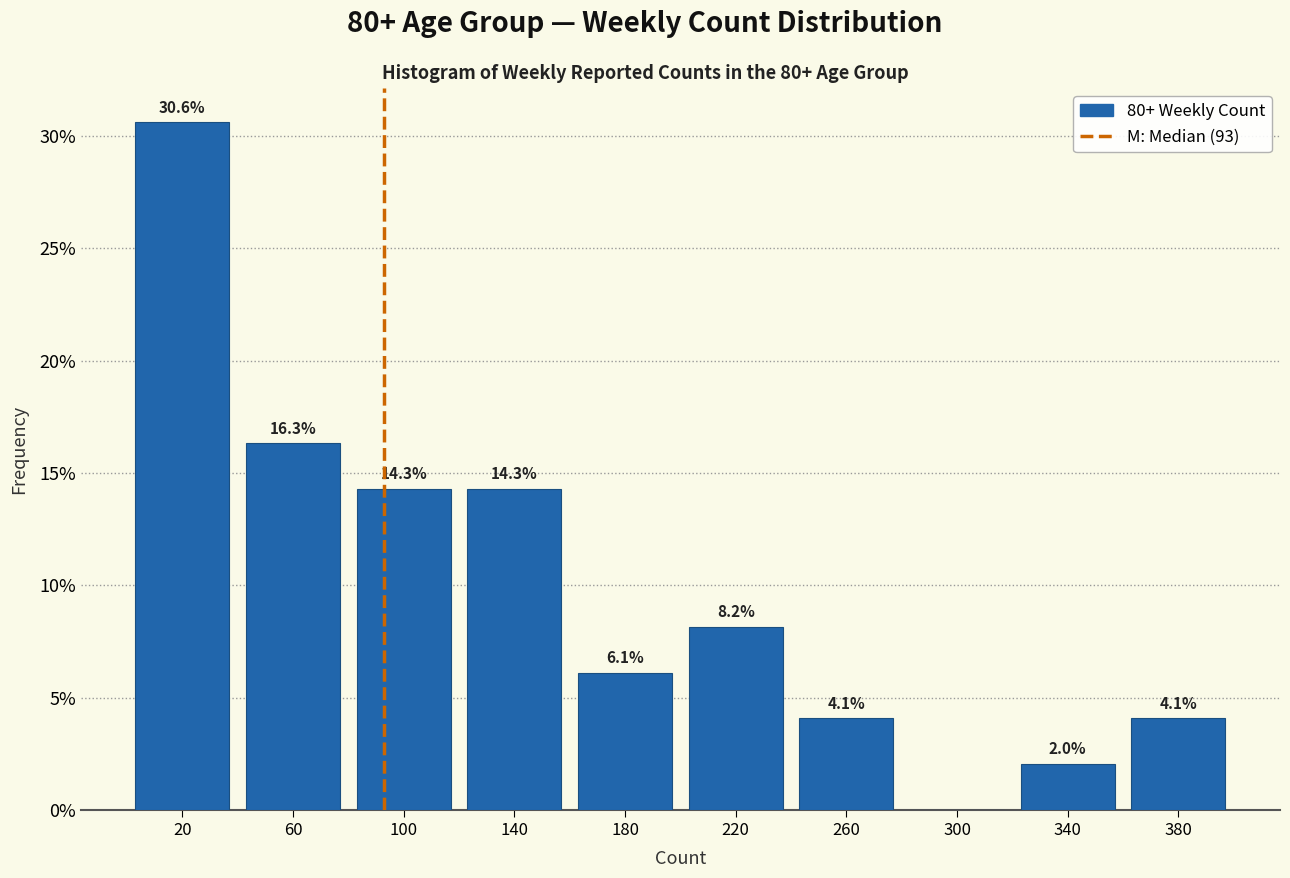

Over which range of the x-axis is the bar tallest?

0 to 40